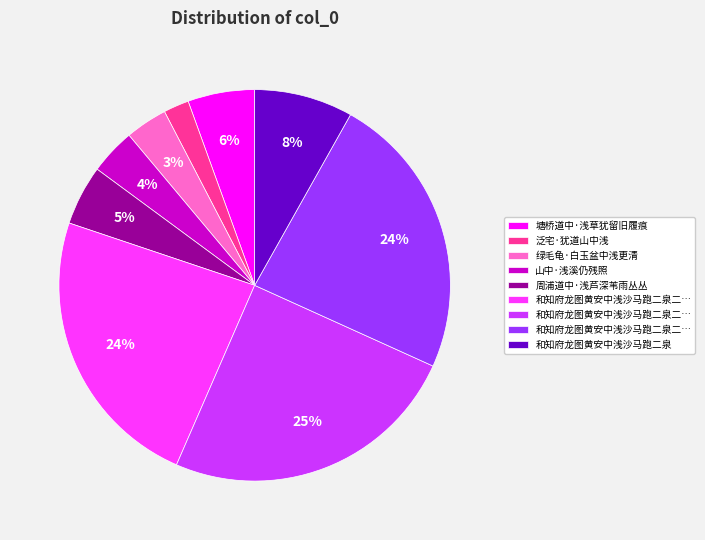

How many segments does this pie chart have?

9